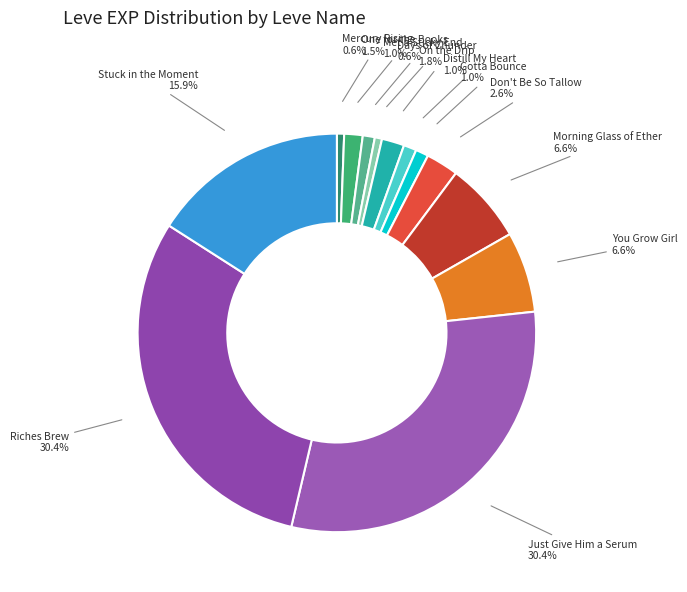

How many slices are in this pie chart?

13